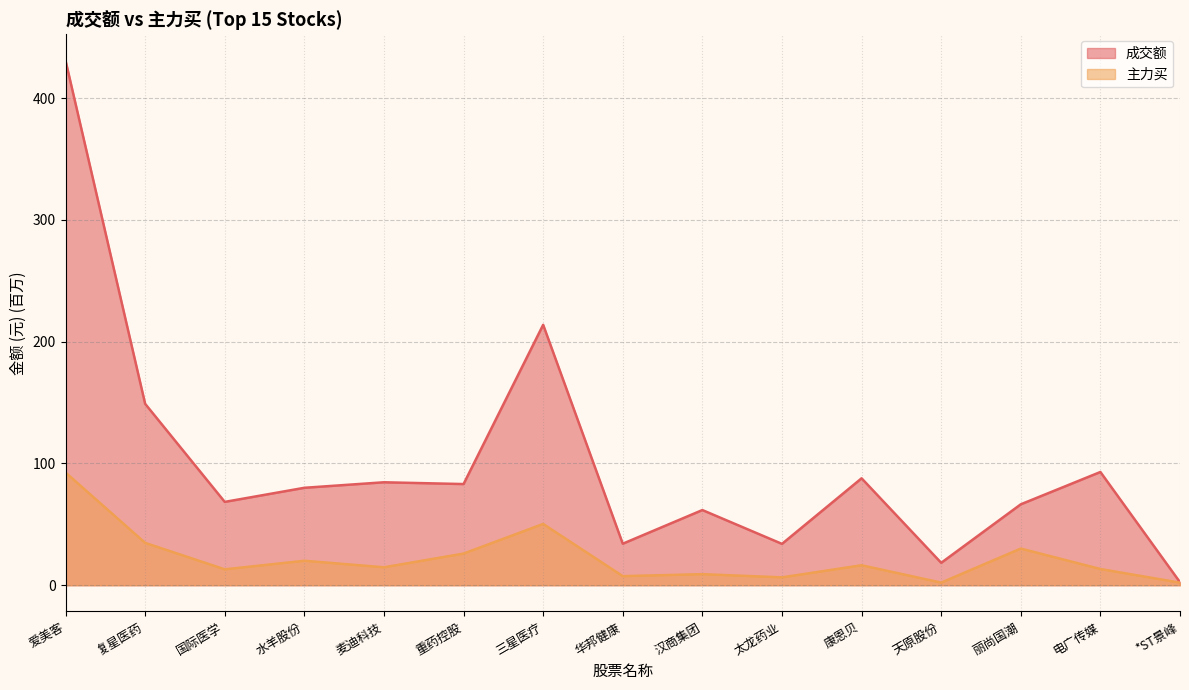

Where is the first local minimum for 主力买?

国际医学